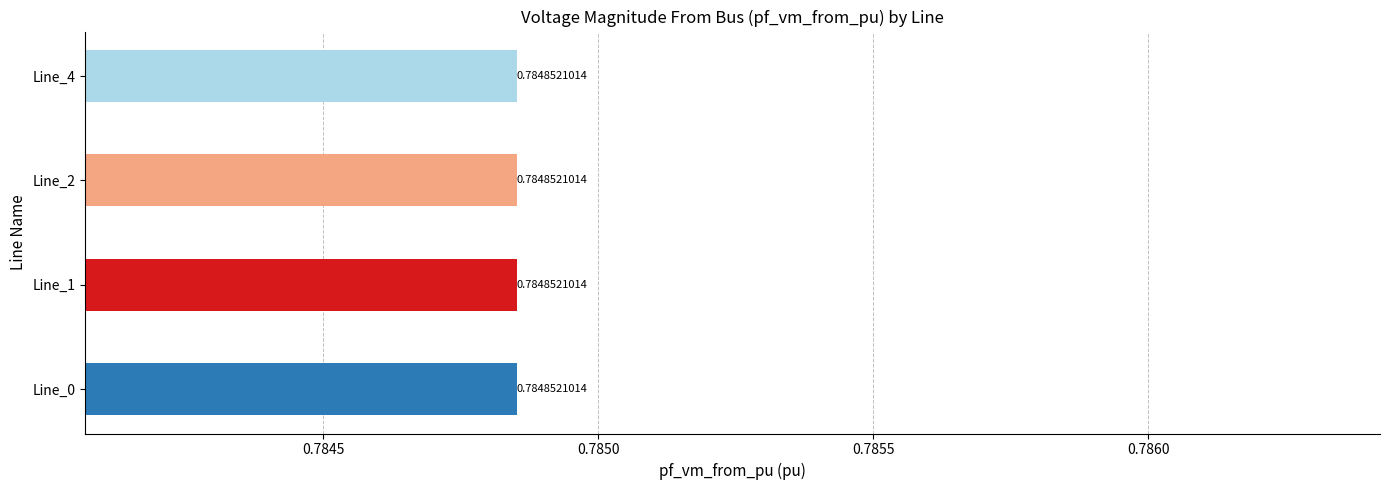

How many categories are shown in the chart?

4